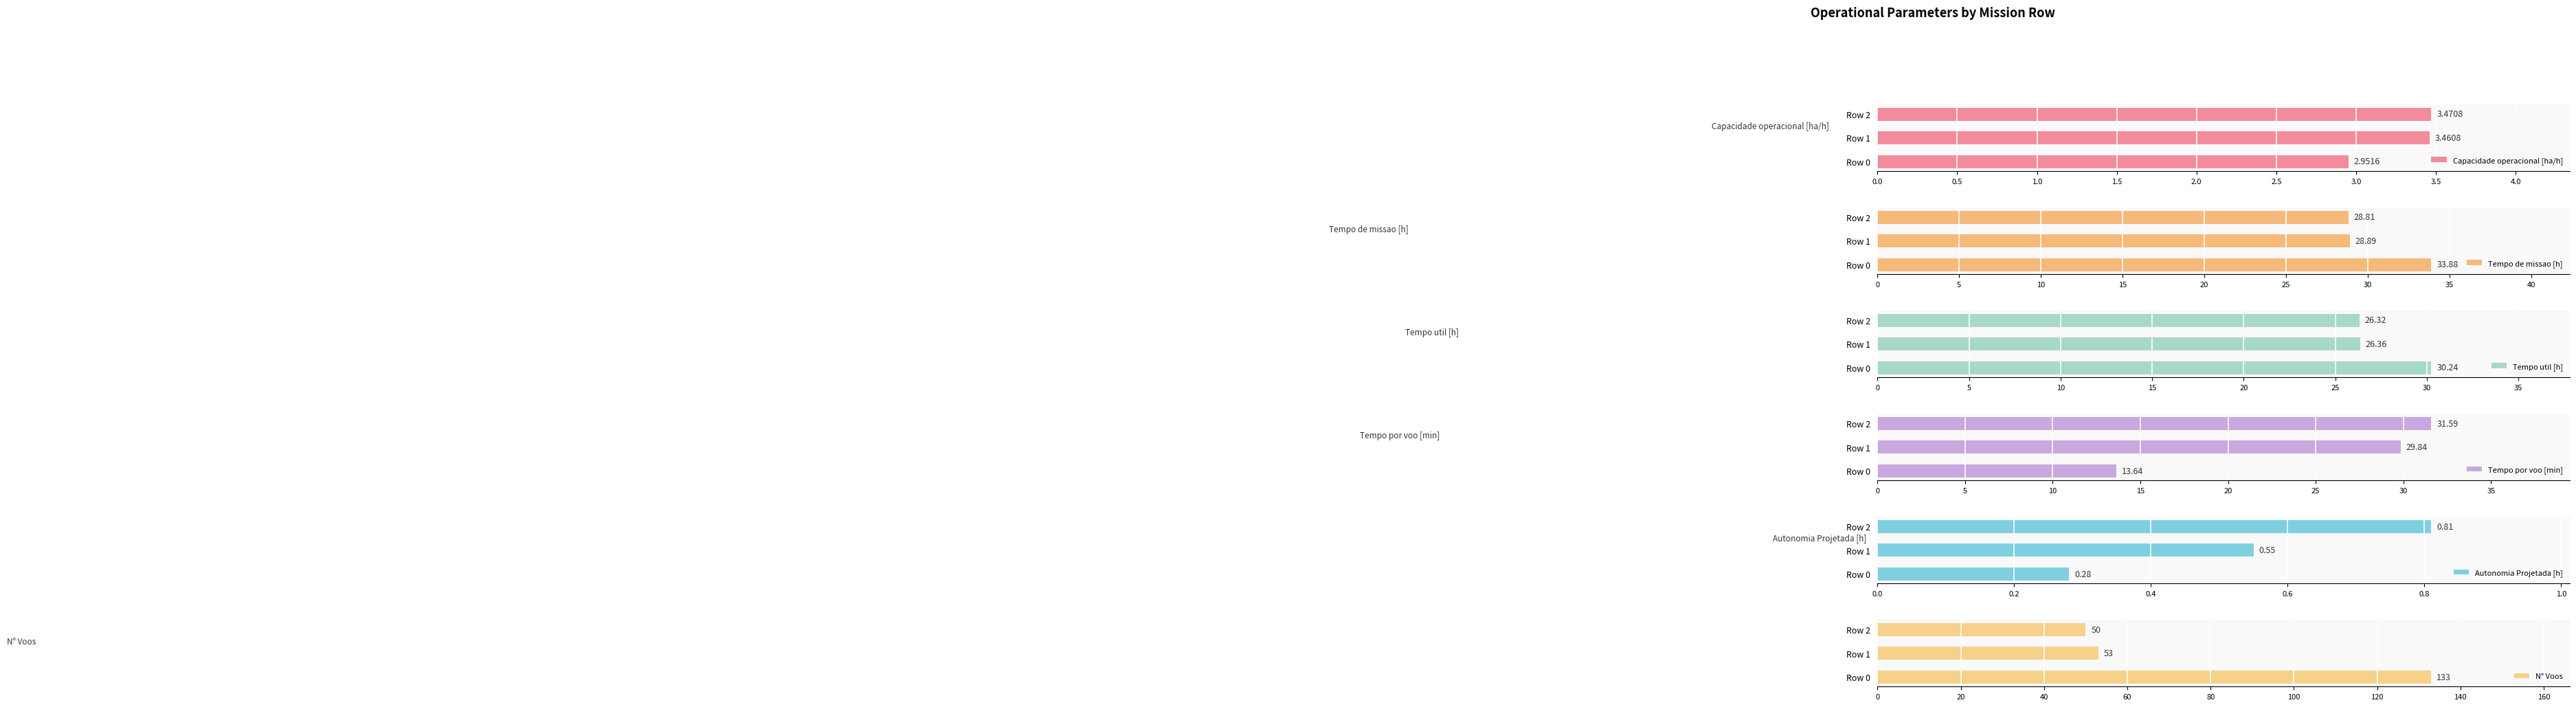

Rank the series by their maximum value, from lowest to highest.

Autonomia Projetada [h], Capacidade operacional [ha/h], Tempo util [h], Tempo por voo [min], Tempo de missao [h], N° Voos